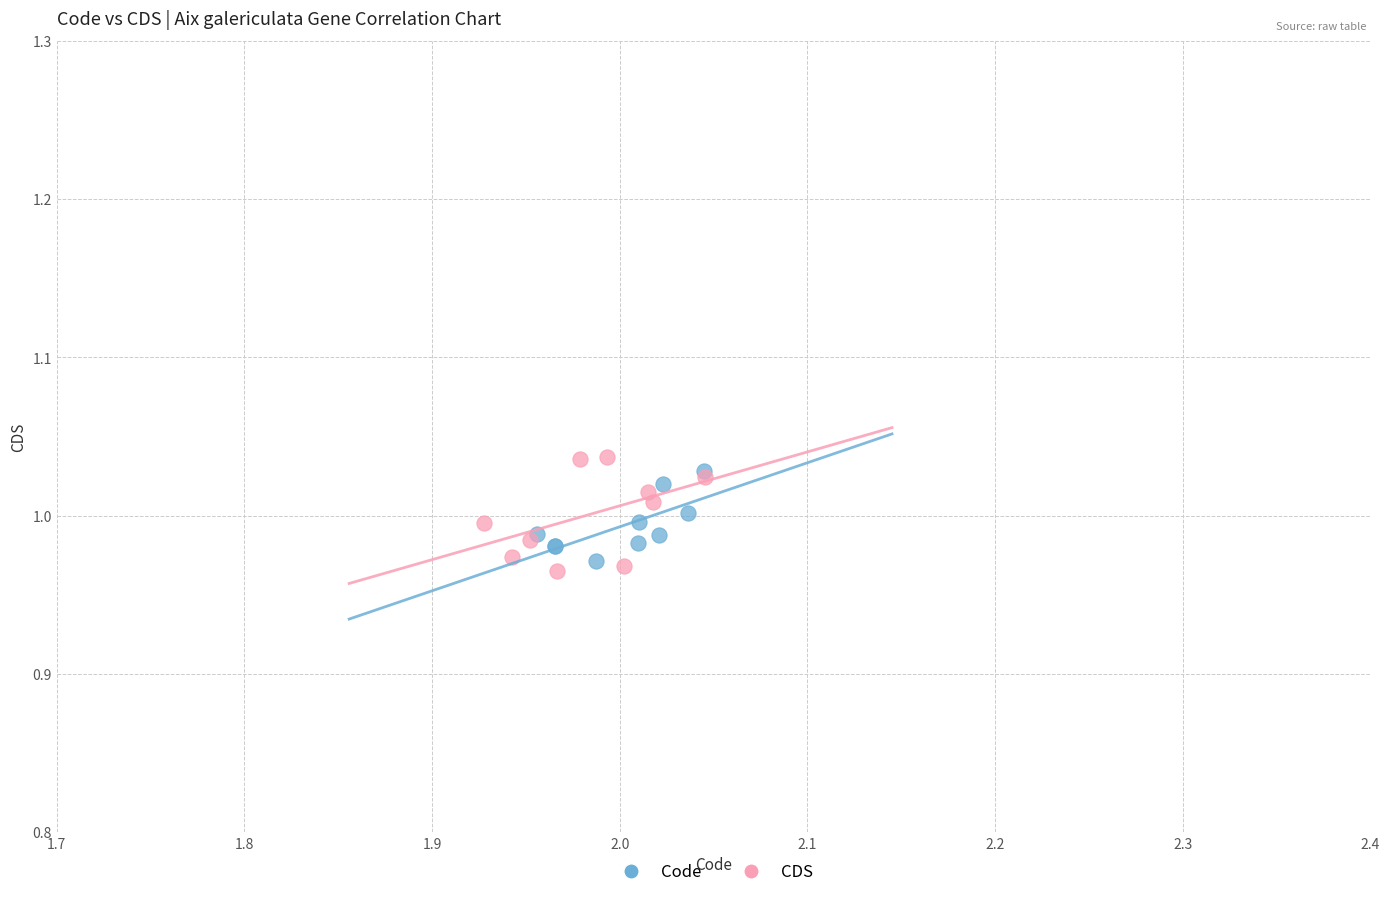

What are all the series names shown in the legend?

Code, CDS